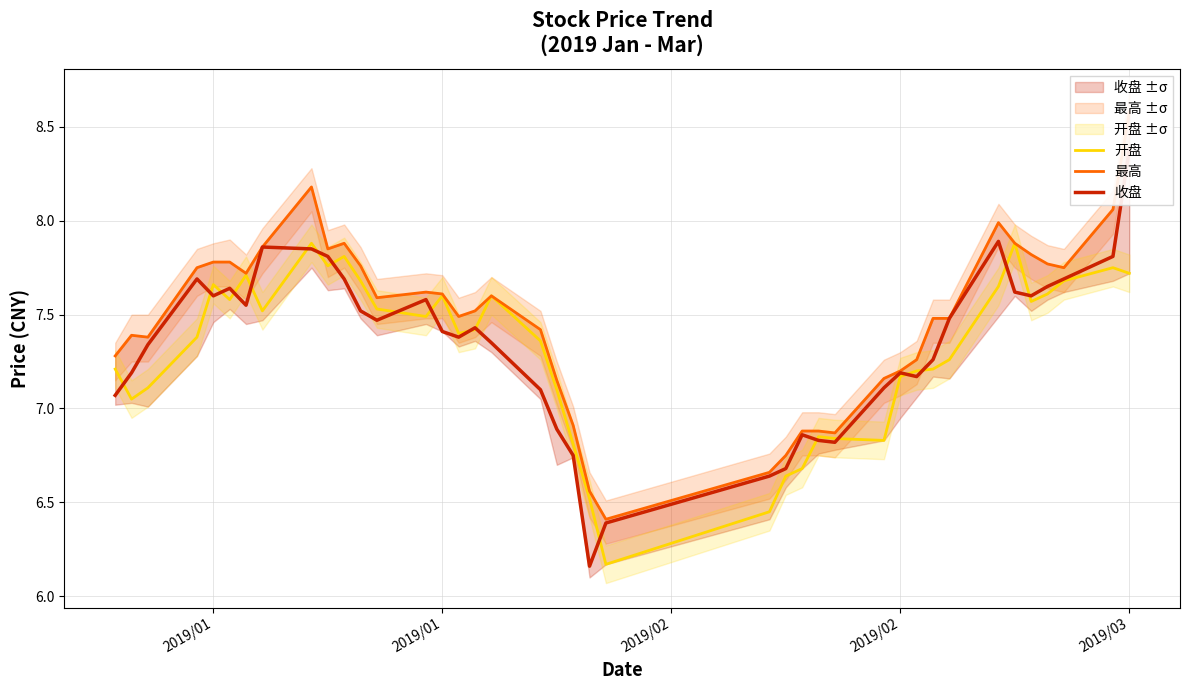

Where is the first local minimum for 开盘?

2019/01